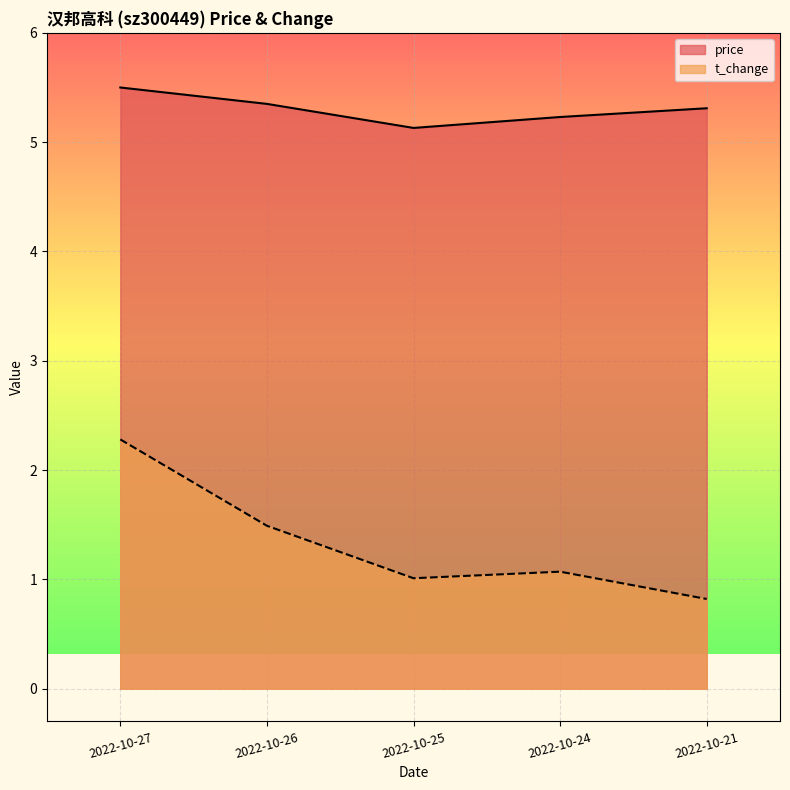

What is the minimum value shown in the chart?

0.8